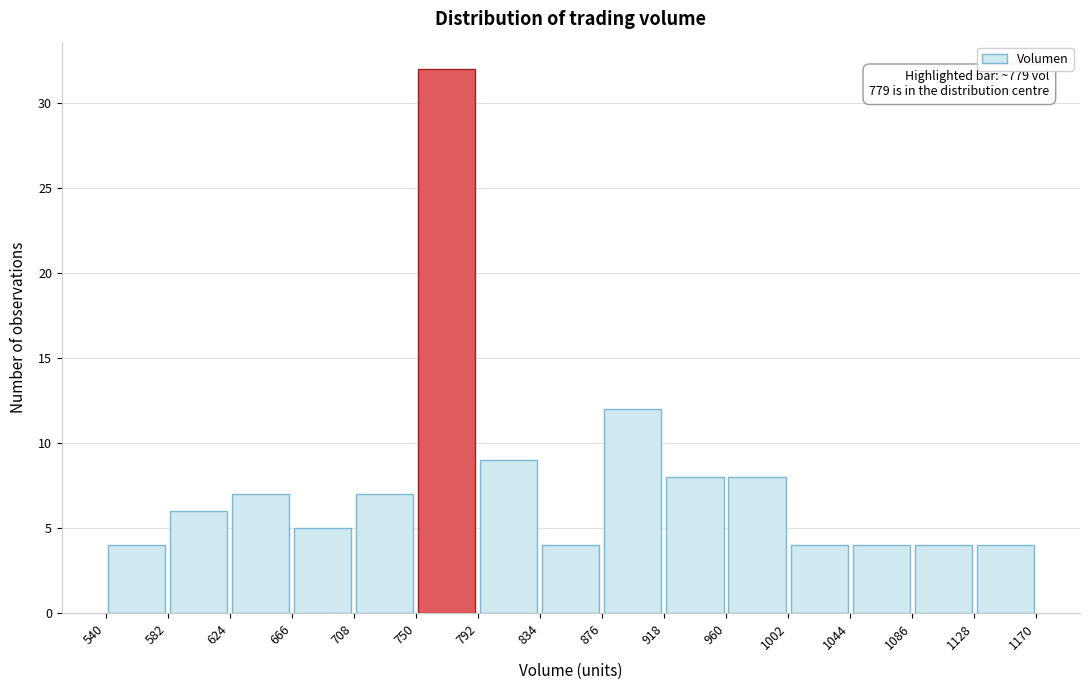

Over which range of the x-axis is the bar tallest?

750 to 792